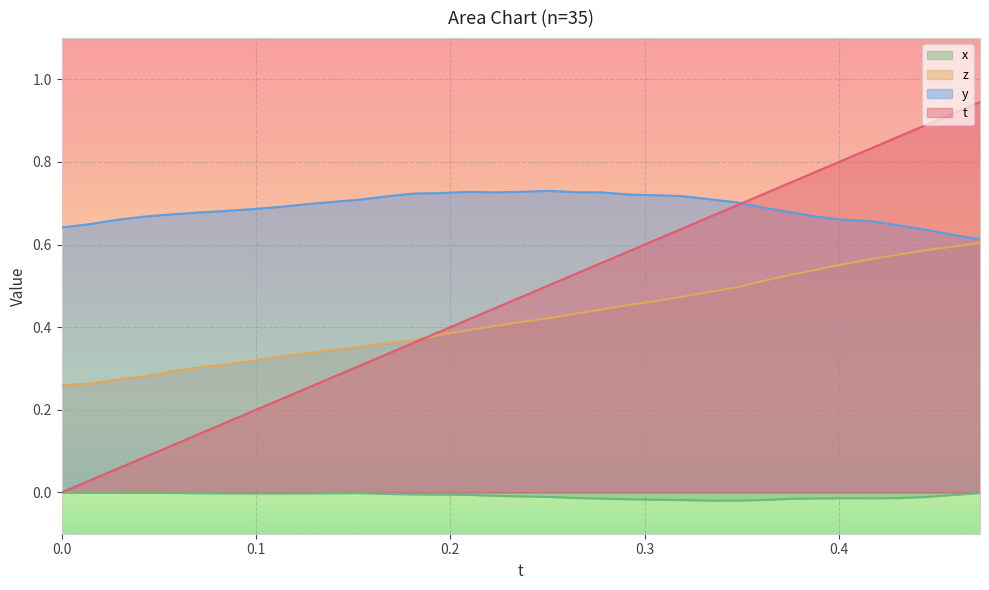

How many intersections are there between t and x_vals?

1